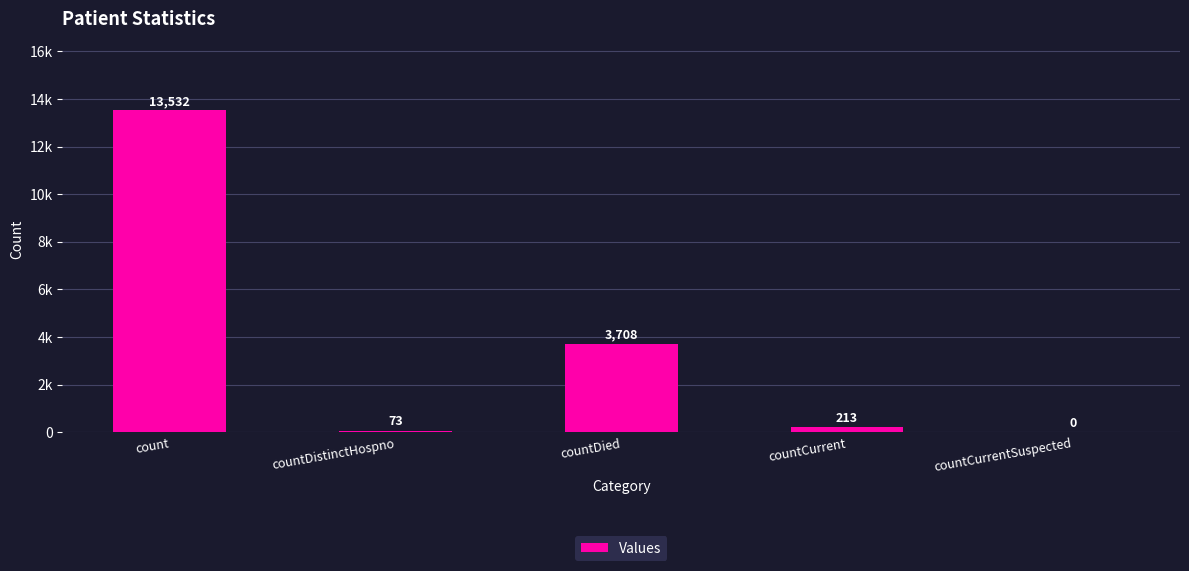

What is the difference between the maximum and minimum values?

13532